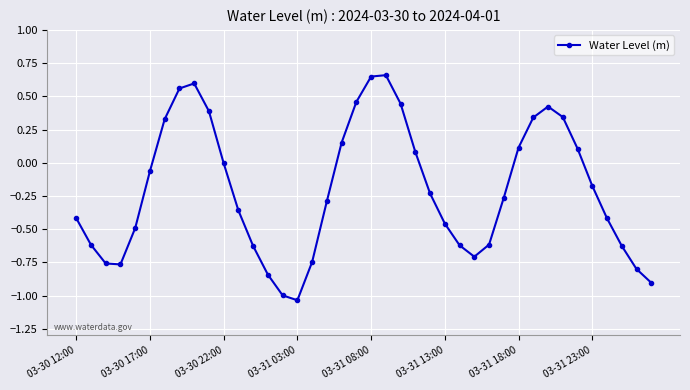

True or false: there are more than 1 points higher than both neighbors.

True